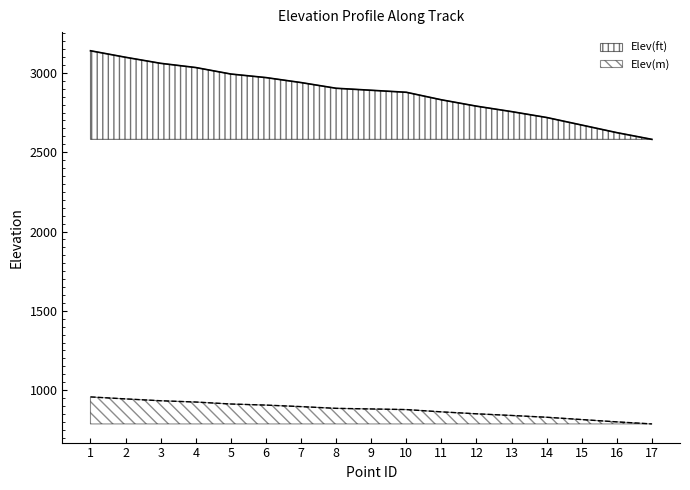

What is the minimum value for Elev(ft)?

2580.9